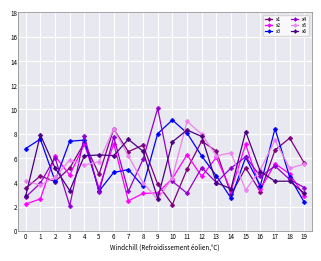

The value of x3 at 9 is 8.0. True or false?

True